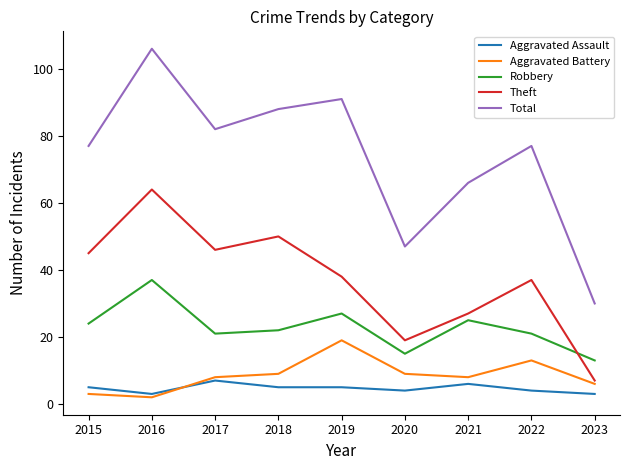

True or false: Robbery has a value of 13 at 2023.

True